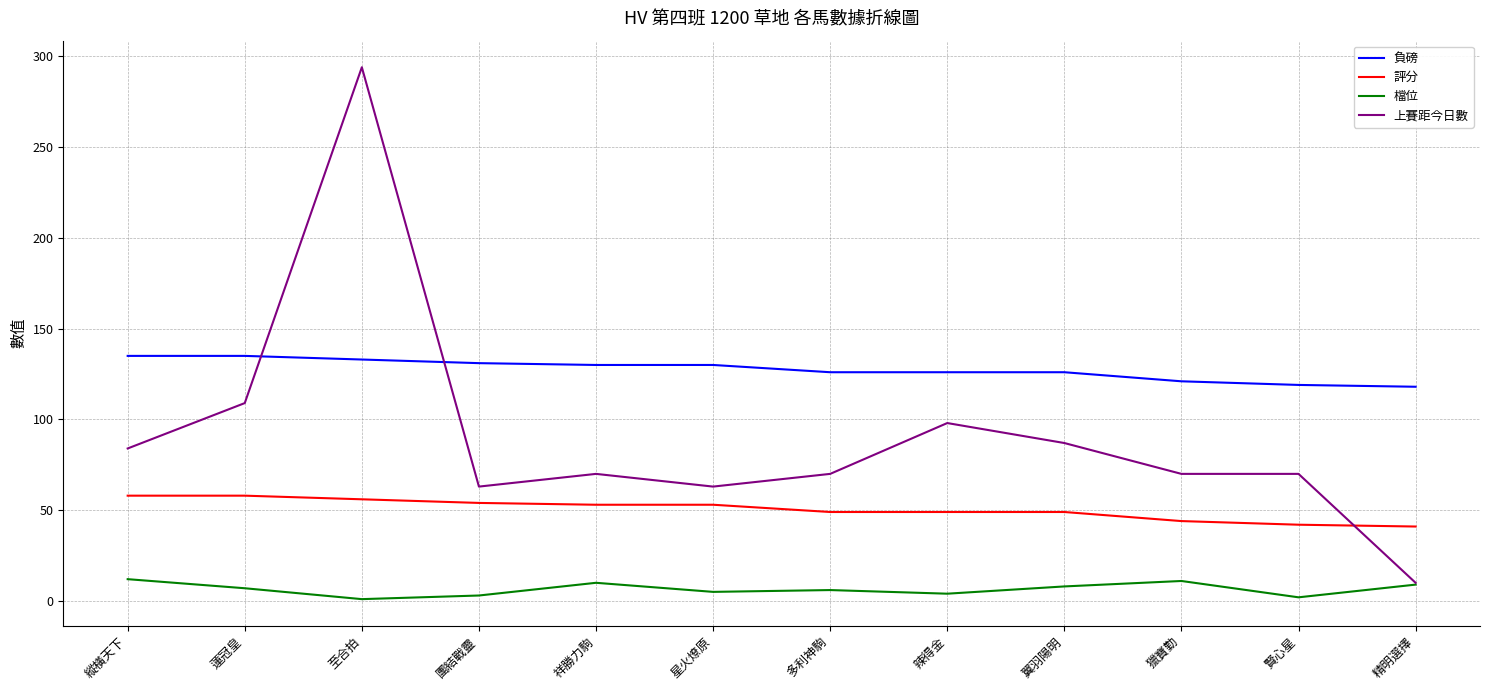

True or false: 檔位 has more than 0 interior local peaks.

True